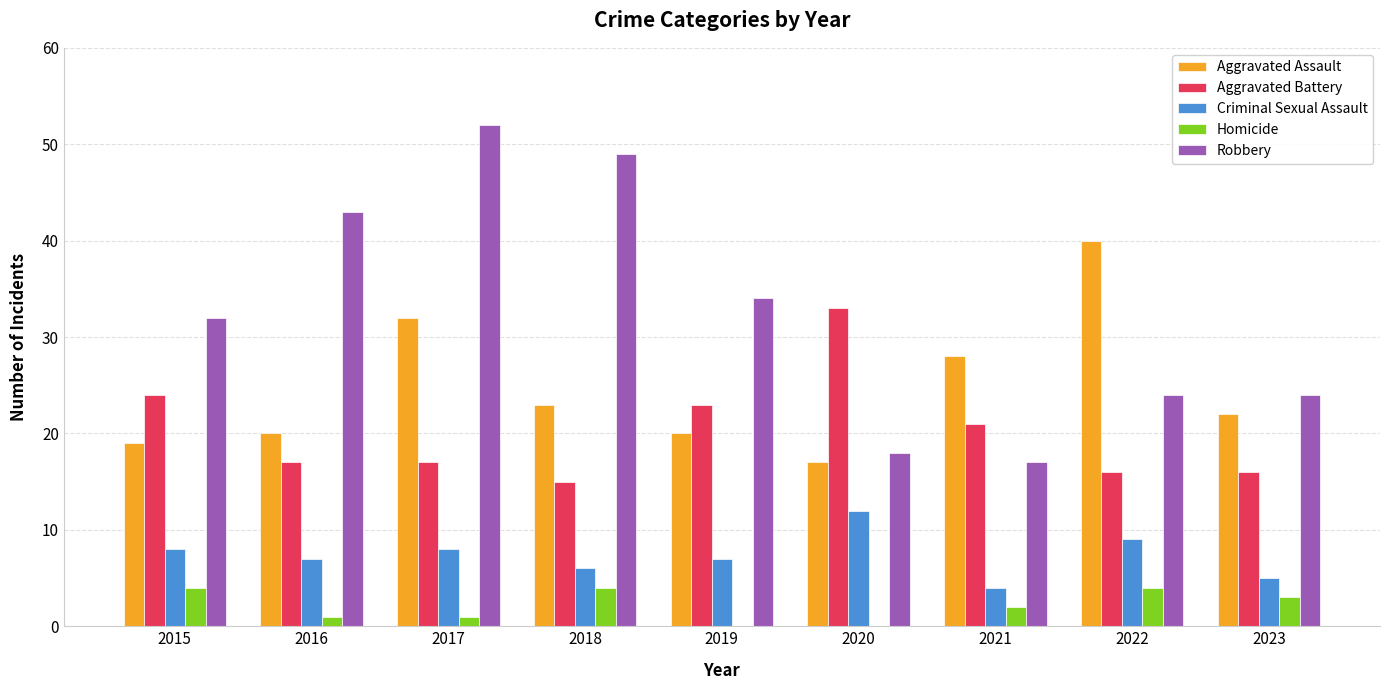

What value does the Criminal Sexual Assault series have at 2020?

12